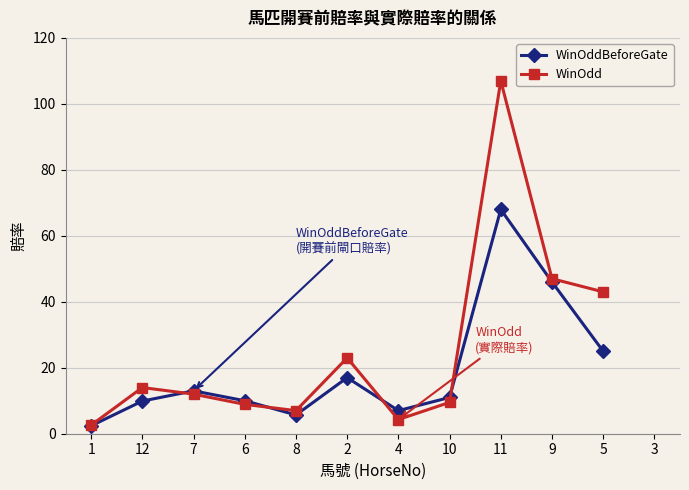

At 5, list the series in order from smallest to largest.

WinOddBeforeGate, WinOdd